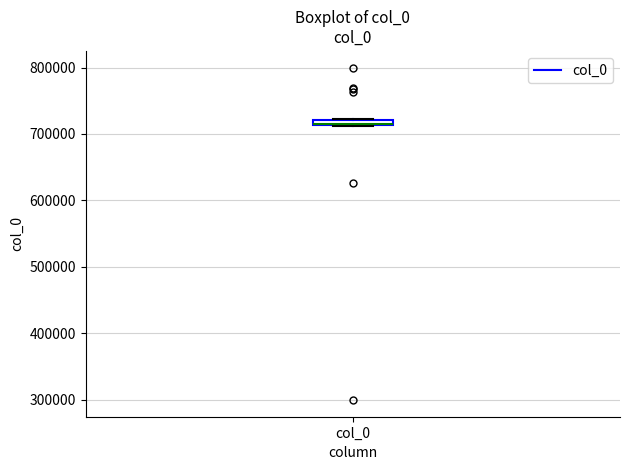

Where is the upper edge of the box for col_0 on the y-axis? The values are not printed on the chart, so give them approximately, as read against the axis.

720000